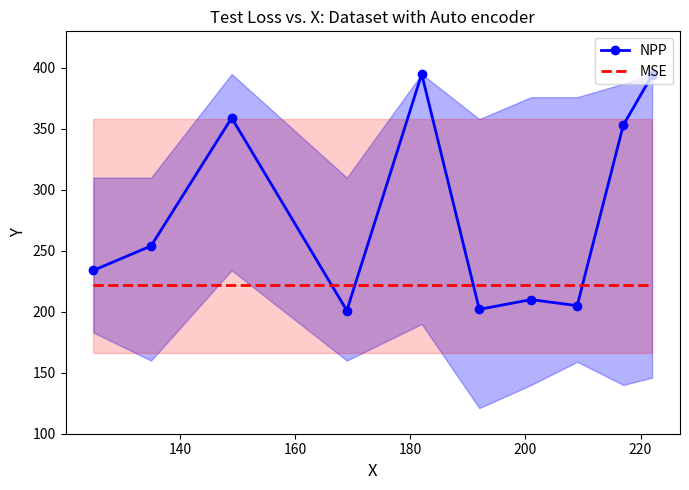

List the series in order of their overall mean, lowest first.

MSE, NPP